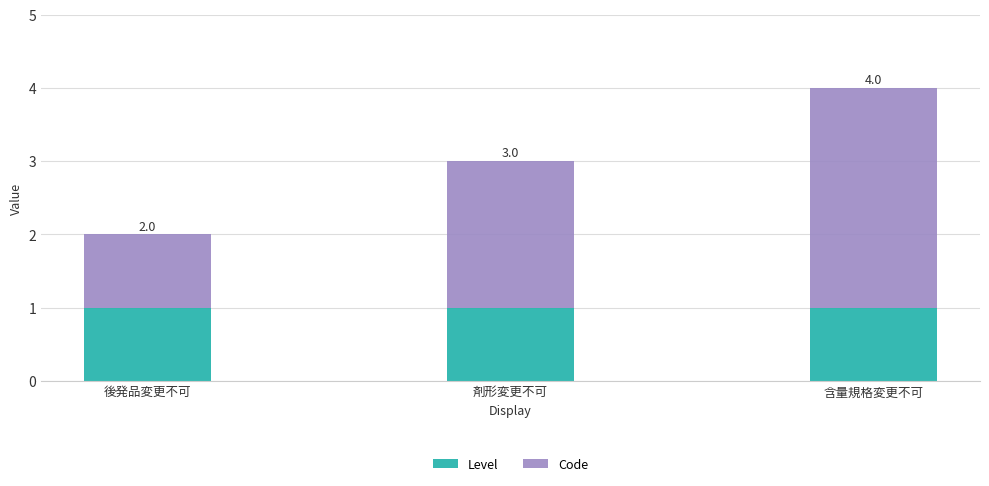

Is it true that Level equals 2 at 後発品変更不可?

False